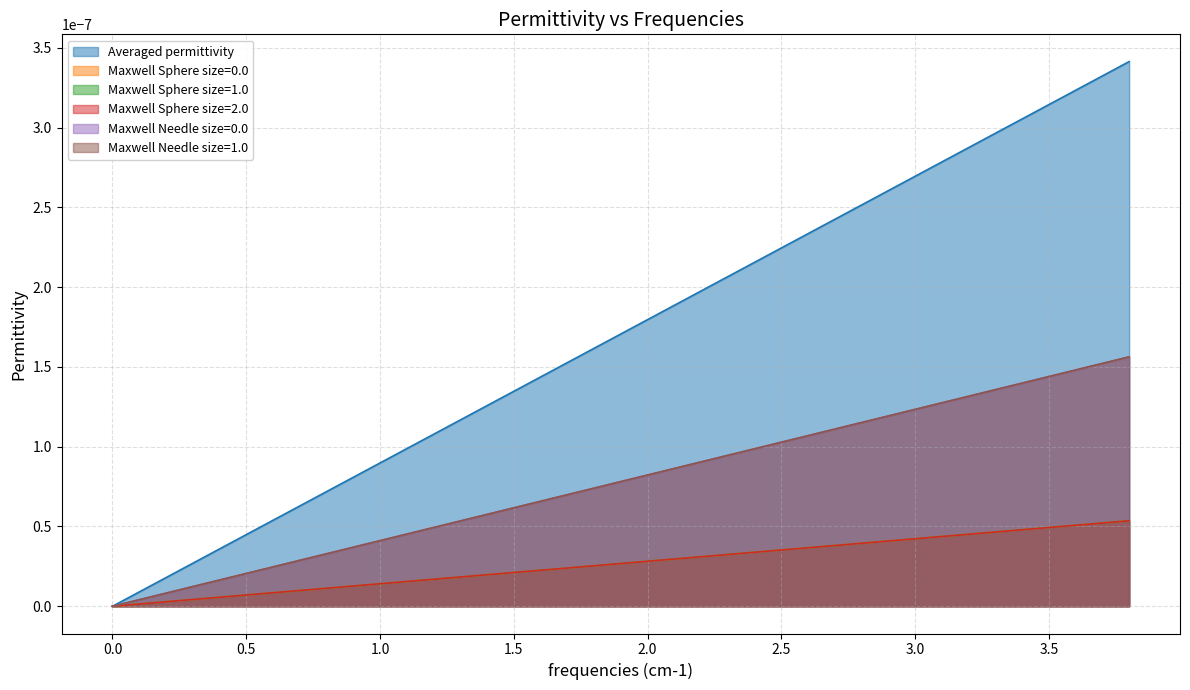

True or false: Maxwell Sphere size=0.0 has a value of 0.0 at 16.

False